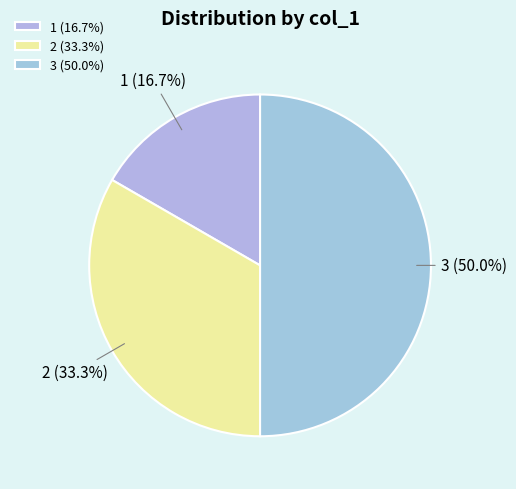

Does 2 account for over 50% of the chart?

No